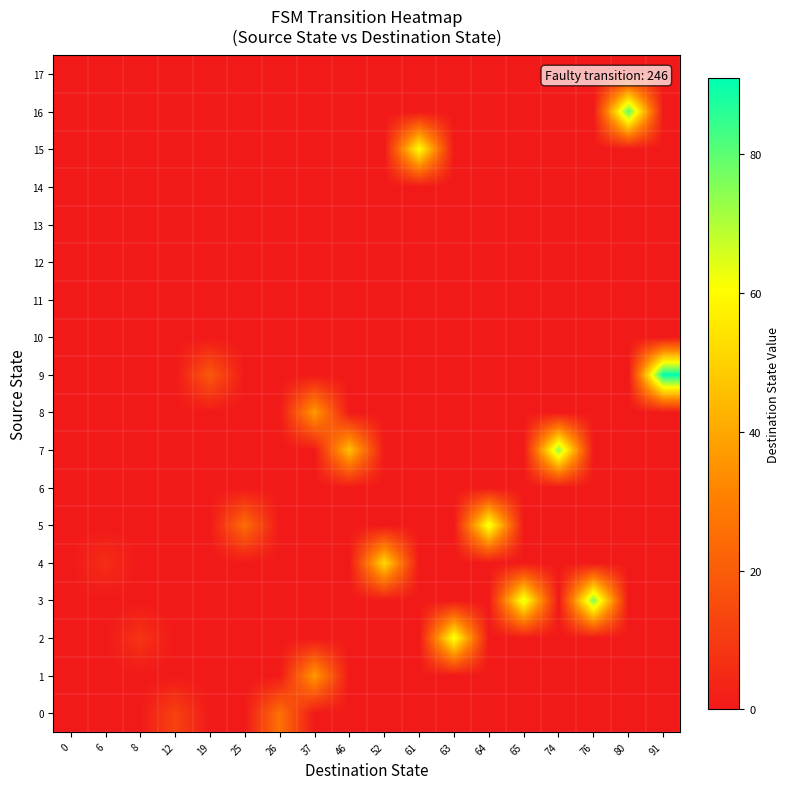

What is the difference between the highest and lowest values at 63?

63